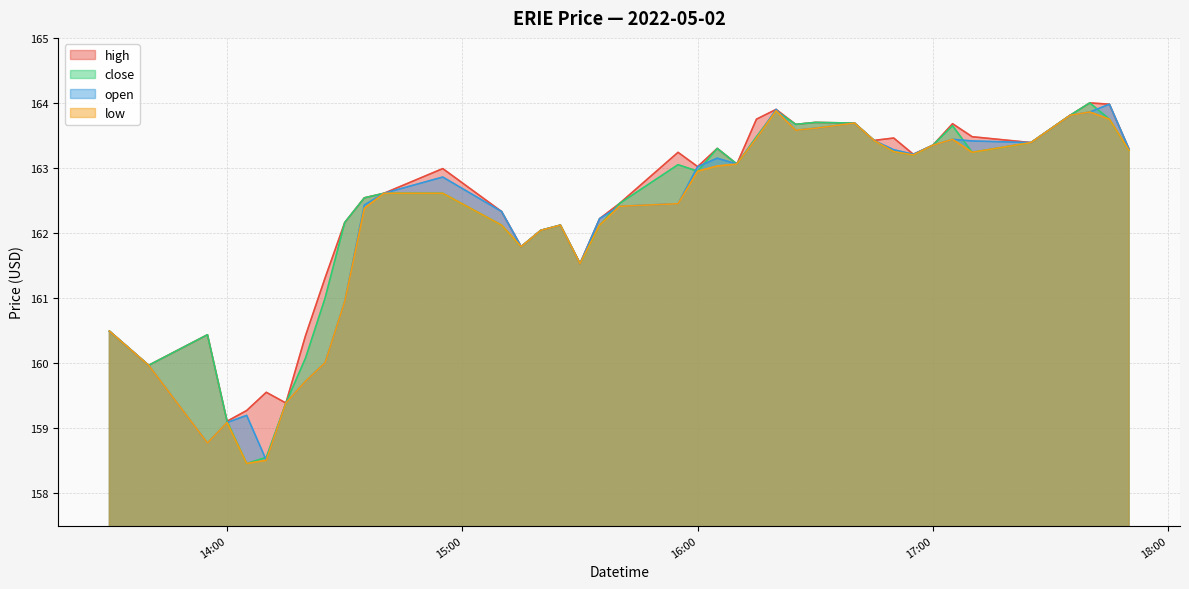

The value of low at 2022-05-02 13:55:00 is 158.8. True or false?

True